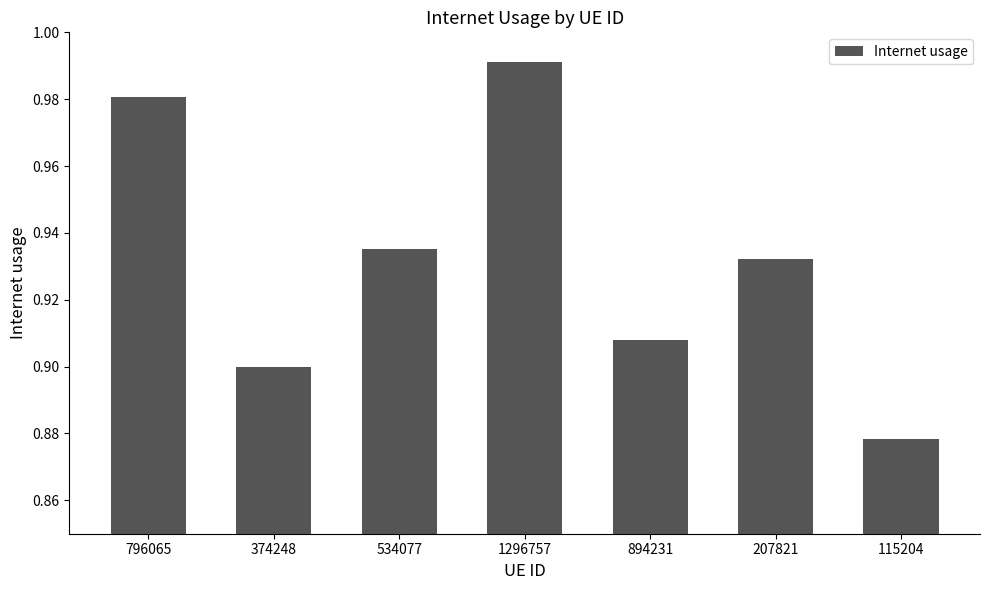

What is the sum of the values at 115204 and 534077?

1.8